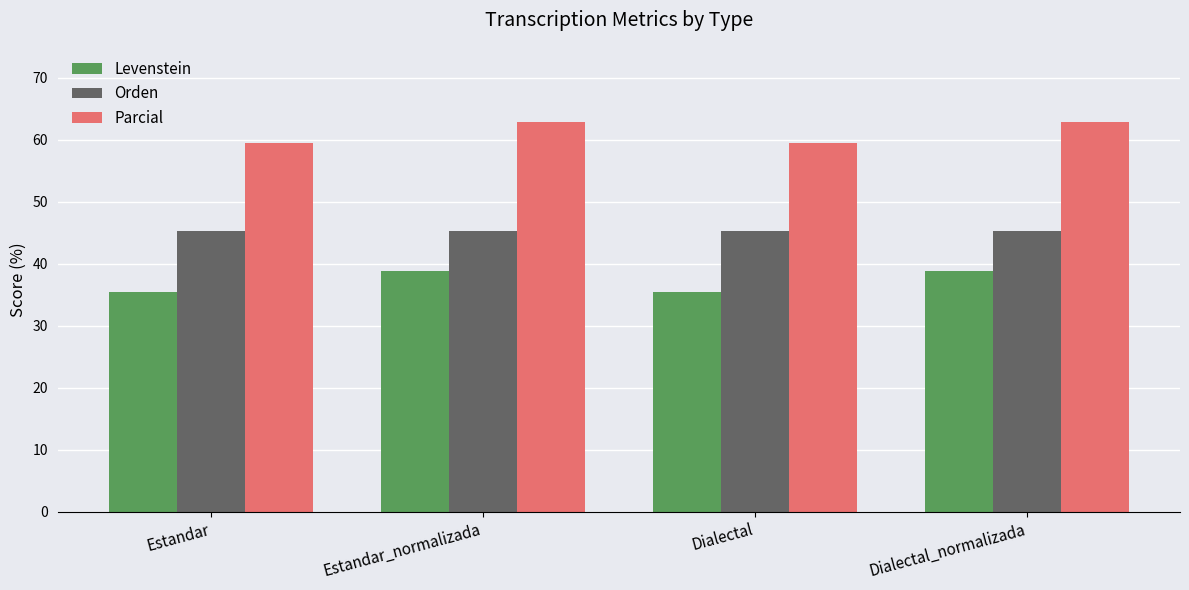

List the series in order of their overall mean, highest first.

Parcial, Orden, Levenstein